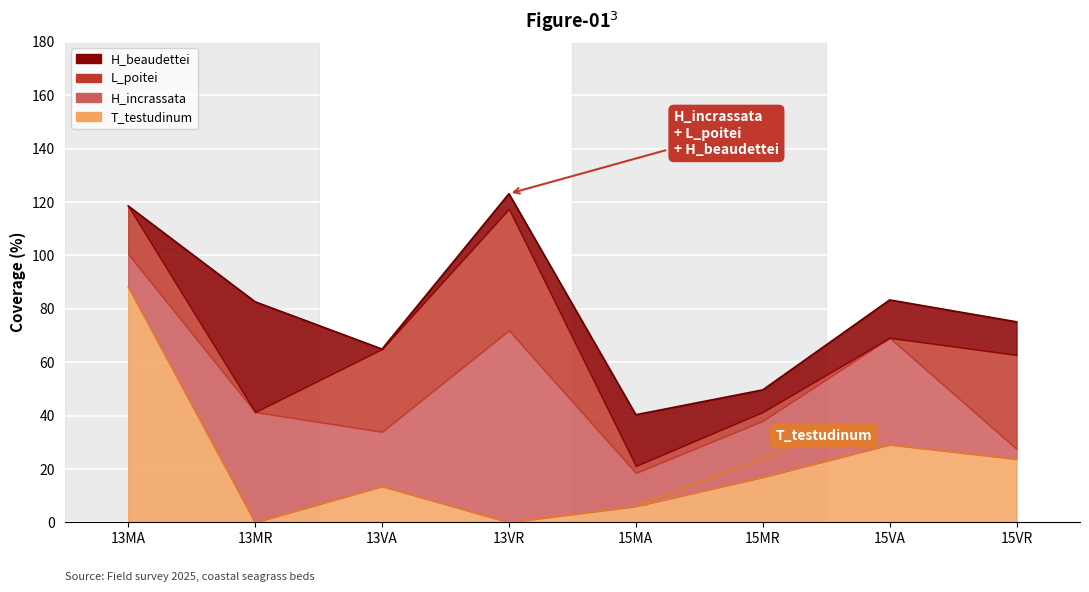

How many data points does each series have?

8